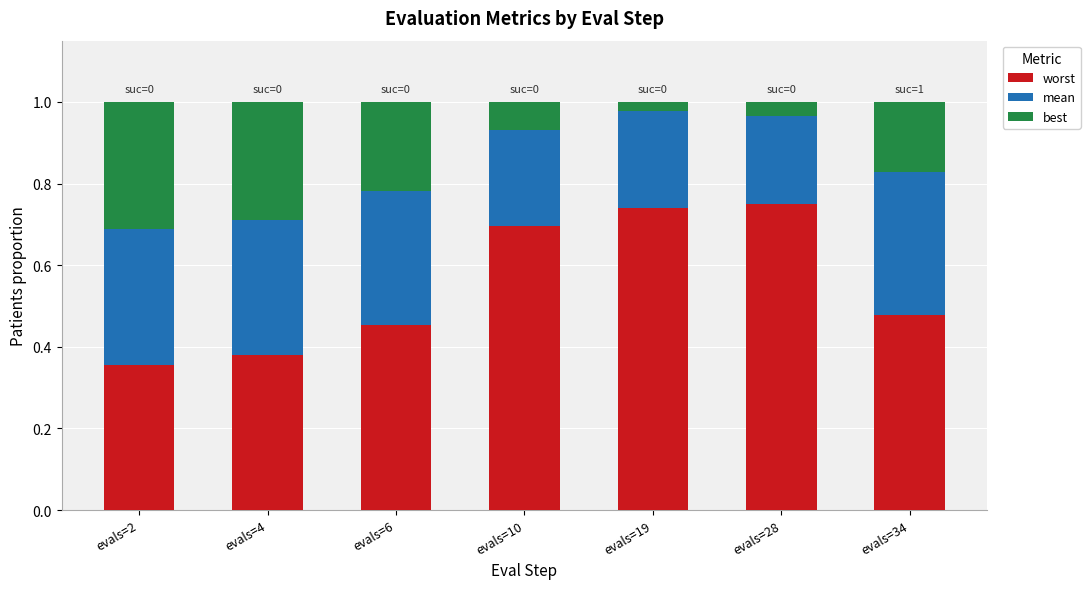

How many worst values are between 0 and 1?

7